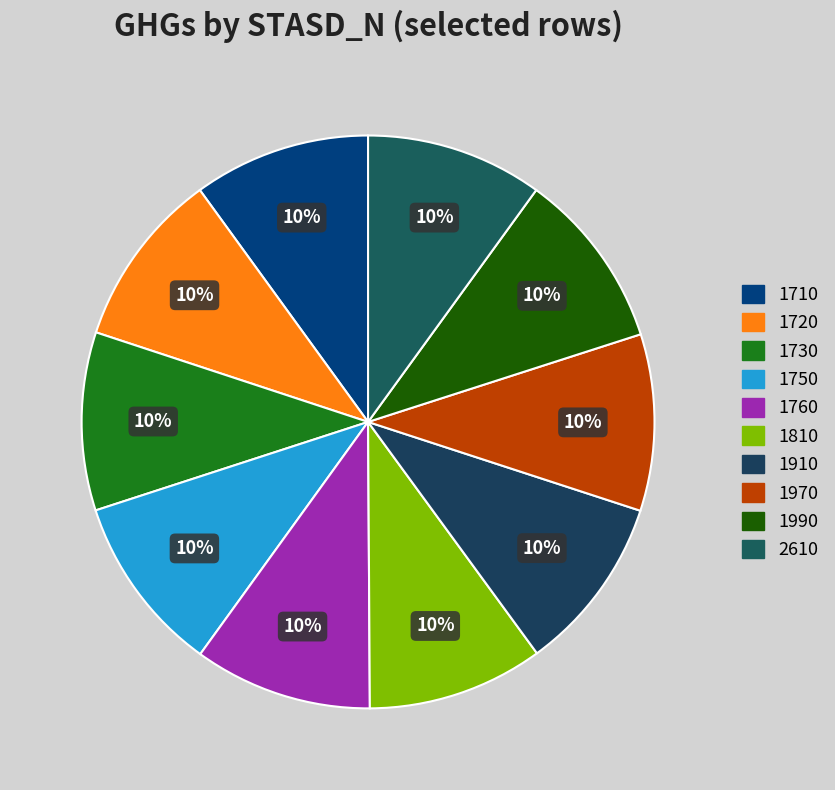

What is the smallest slice in the pie chart?

1810